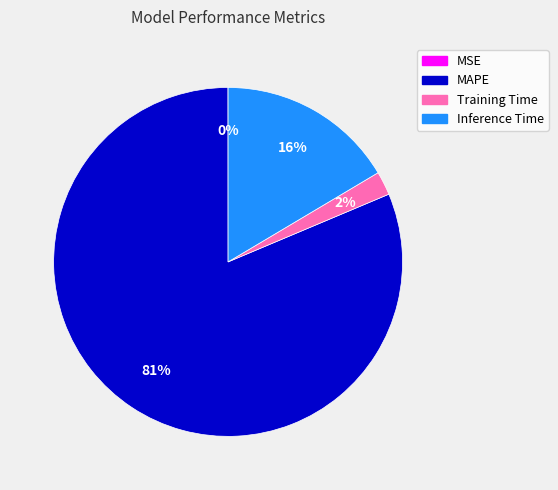

True or false: Training Time accounts for 2% of the total.

True